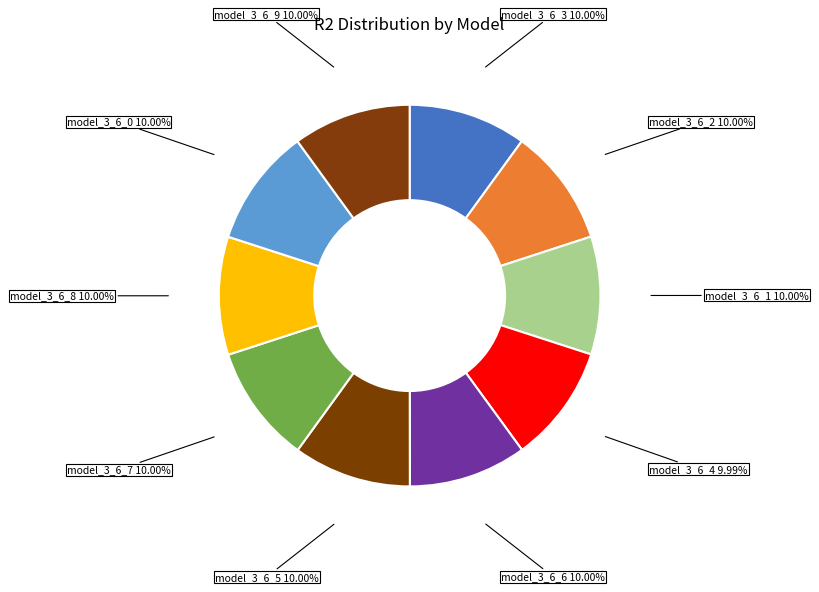

Count the number of slices in the pie.

10